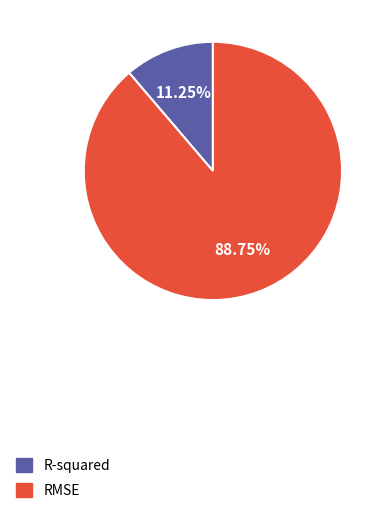

Which slice is the smallest?

R-squared